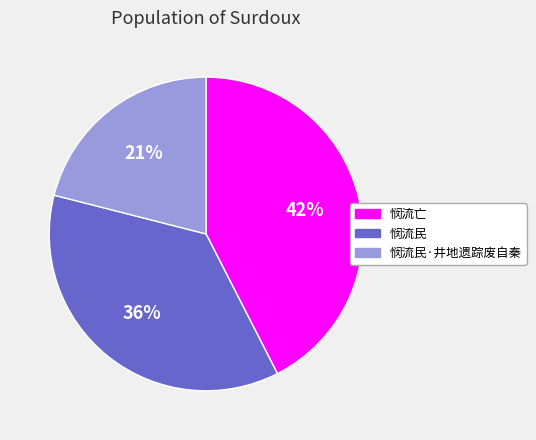

Is it true that 悯流民 is 36% of the pie?

True